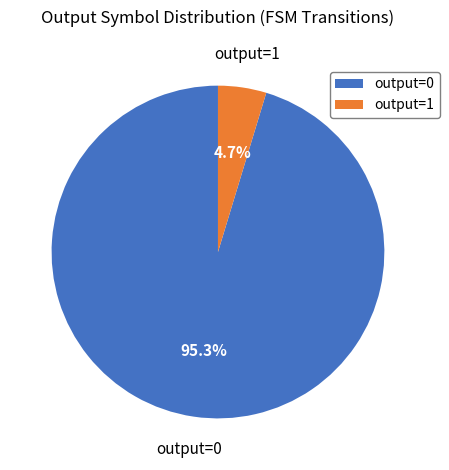

Which slice is the smallest?

output=1